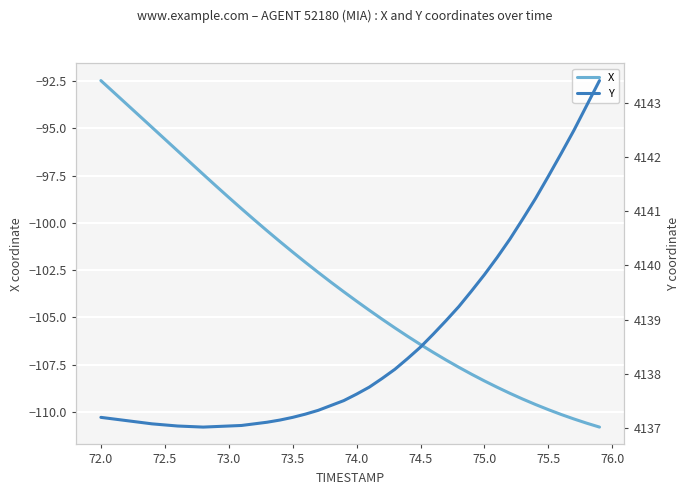

True or false: Y and X cross at least once.

False